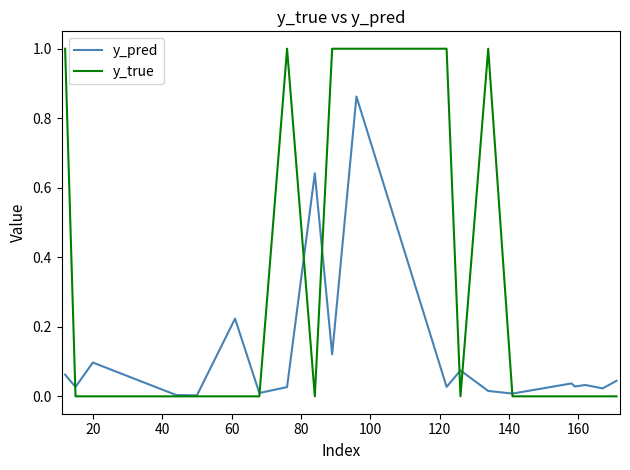

In y_pred, how many points are higher than both neighbors (excluding endpoints)?

7